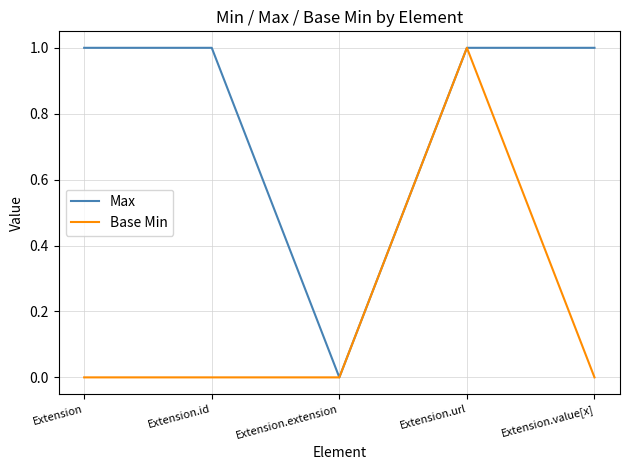

At which label does Base Min reach its peak?

Extension.url